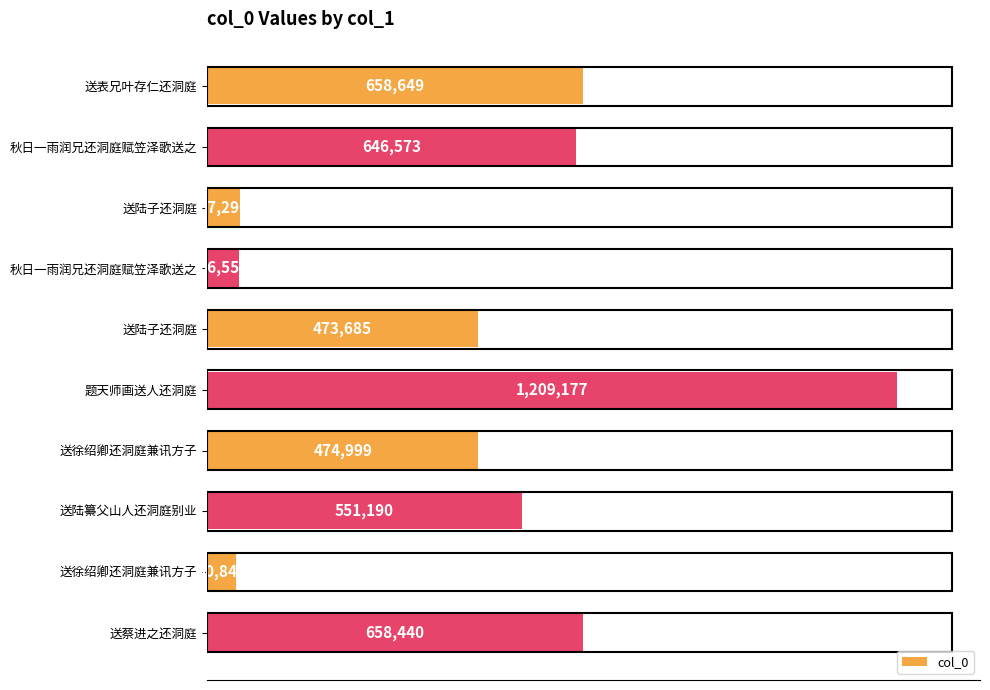

Does the chart contain stacked bars?

No